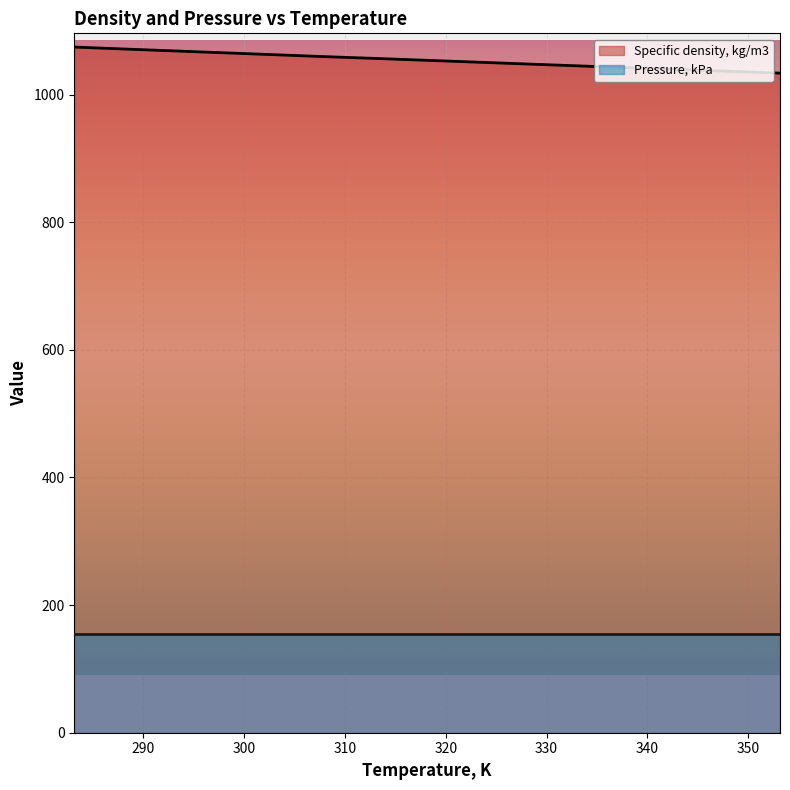

What is the difference between the values at 293.15 and 323.15?

17.6